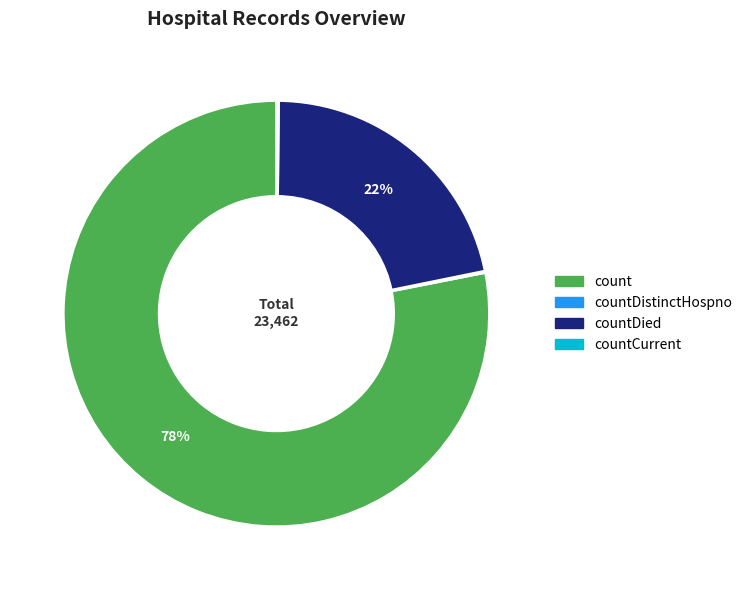

To the nearest percent, what is the average slice percentage?

25%